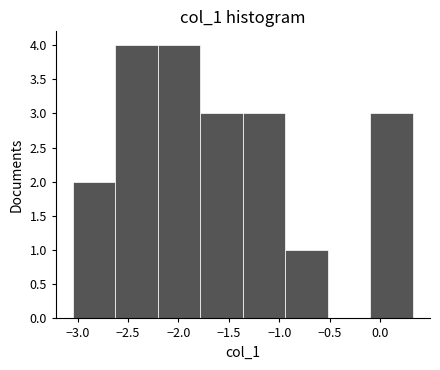

Reading left to right, transcribe this chart: for each bar, give the range it covers on the x-axis and its height. Neither the bar edges nor the heights are printed on the chart, so give them approximately, as read against the axes.

-3.05 to -2.65: 2
-2.65 to -2.20: 4
-2.20 to -1.80: 4
-1.80 to -1.35: 3
-1.35 to -0.95: 3
-0.95 to -0.50: 1
-0.50 to -0.10: 0
-0.10 to 0.35: 3